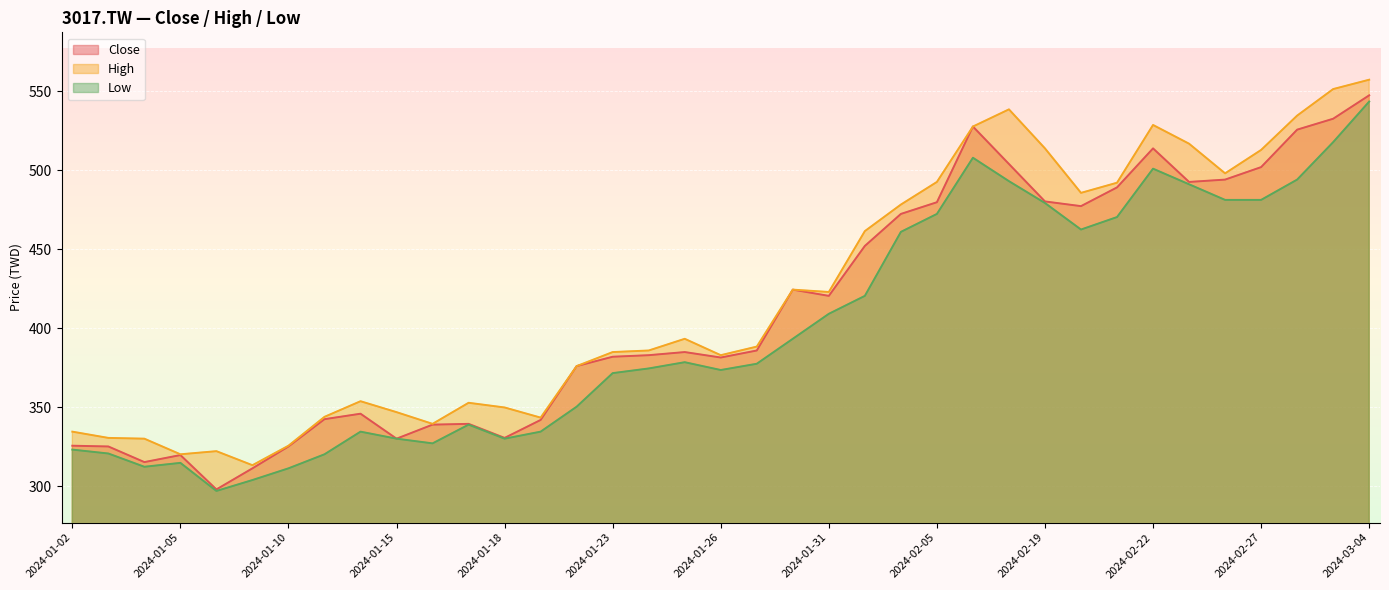

At which category does the chart reach its minimum across all series?

2024-01-08